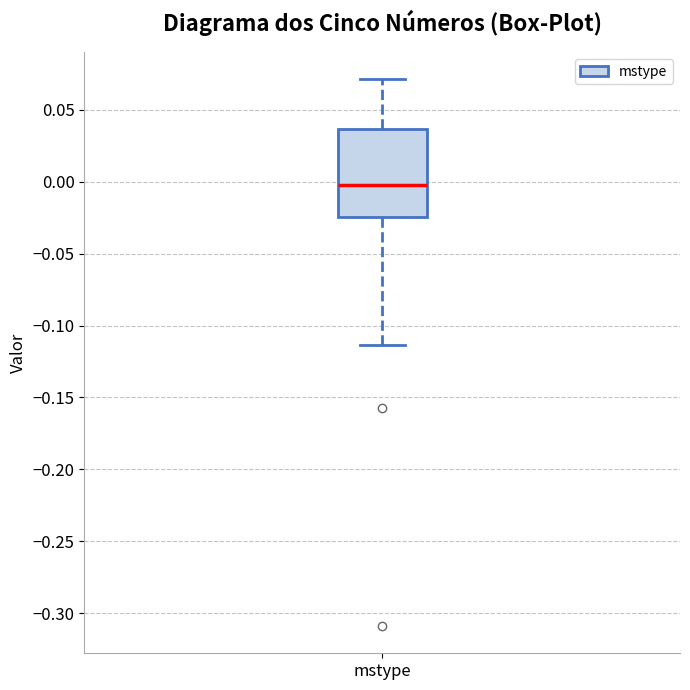

Where does the upper whisker of the box for mstype end on the y-axis? The values are not printed on the chart, so give them approximately, as read against the axis.

0.070